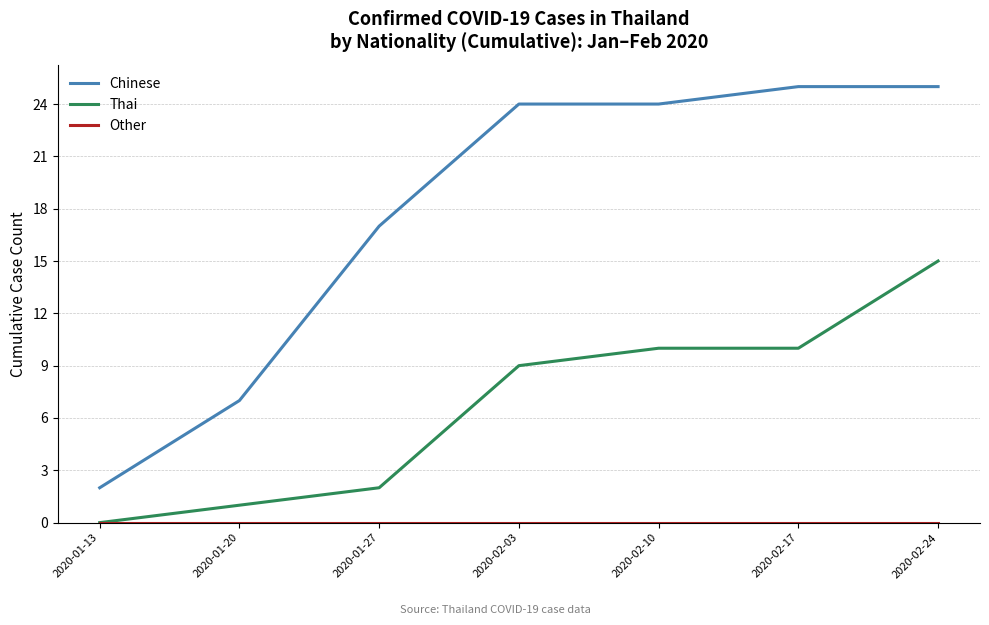

What is the difference between the highest and lowest values at 2020-01-27?

17